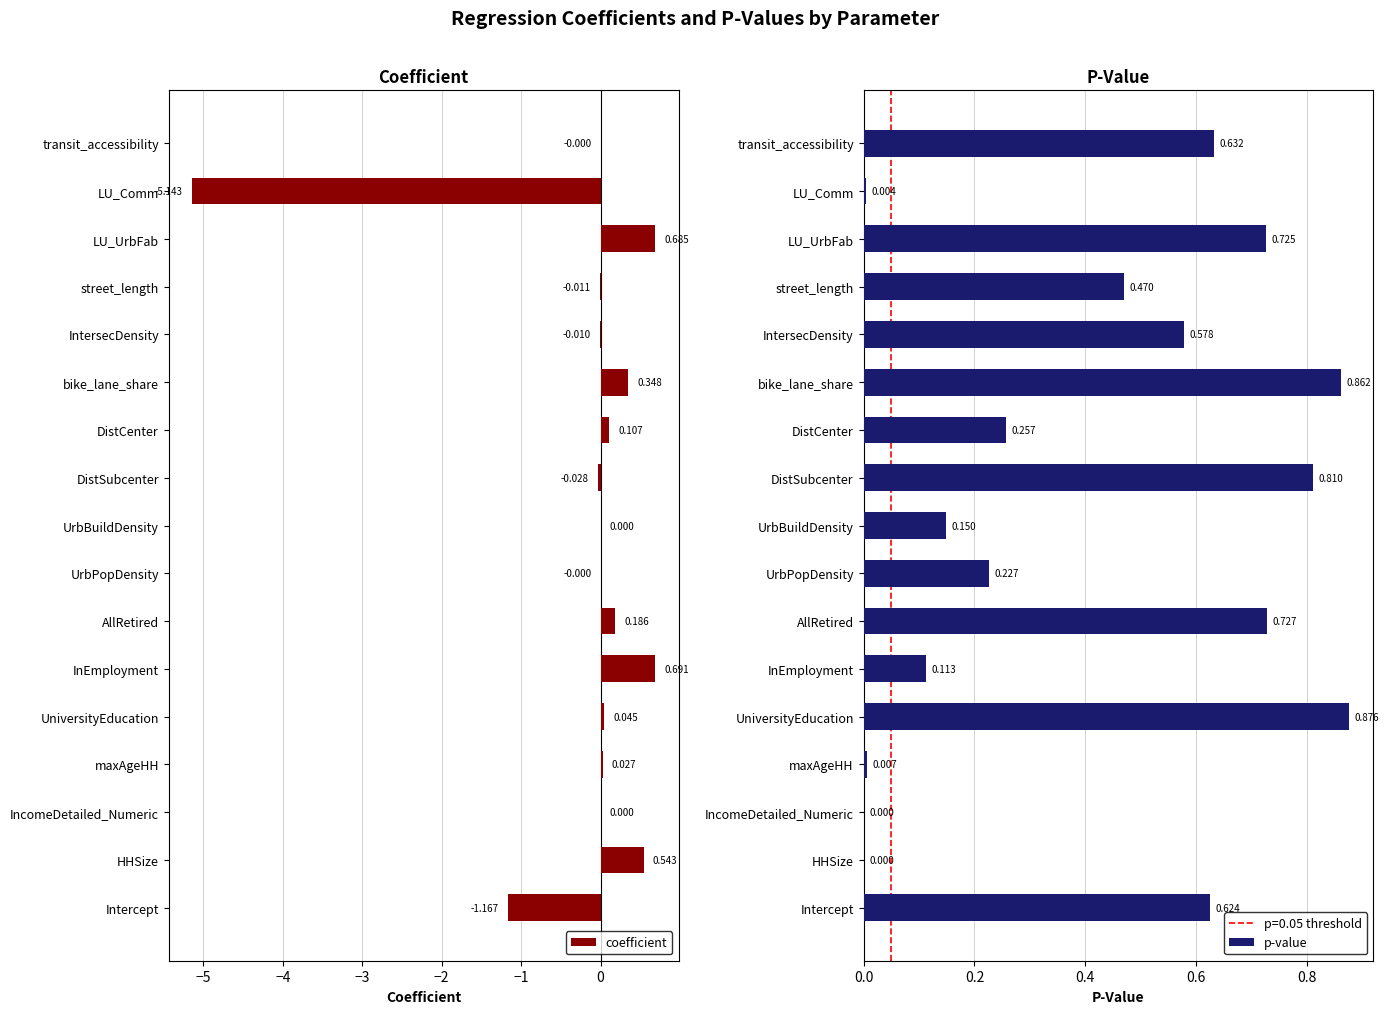

Rank the series by their average value, from lowest to highest.

coefficient, p-value